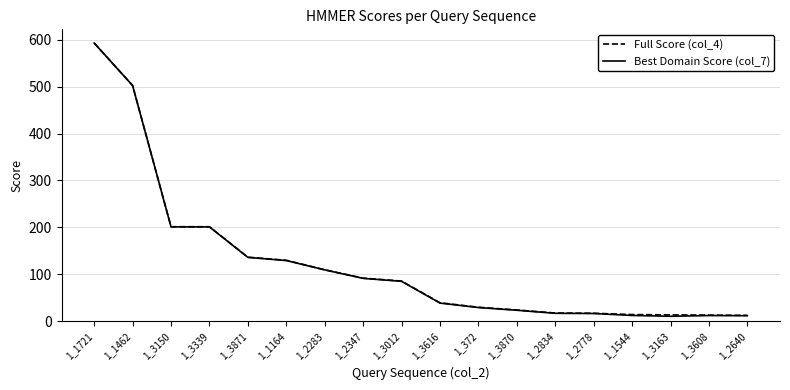

What is the total value across all series at 1_3150?

402.5